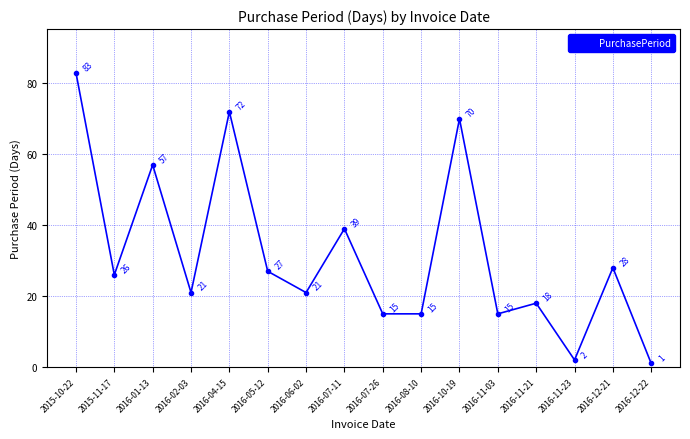

Which label corresponds to the largest value in the chart?

2015-10-22